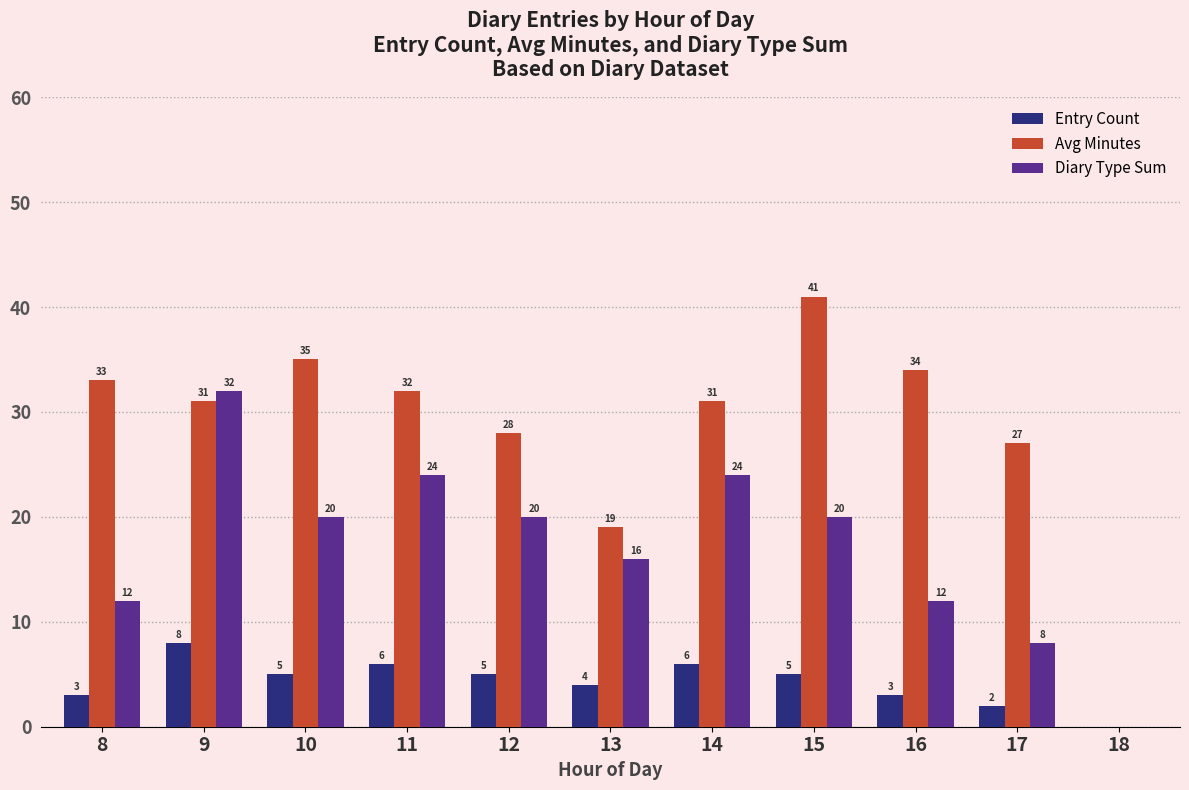

What is the average value of the Entry Count series?

4